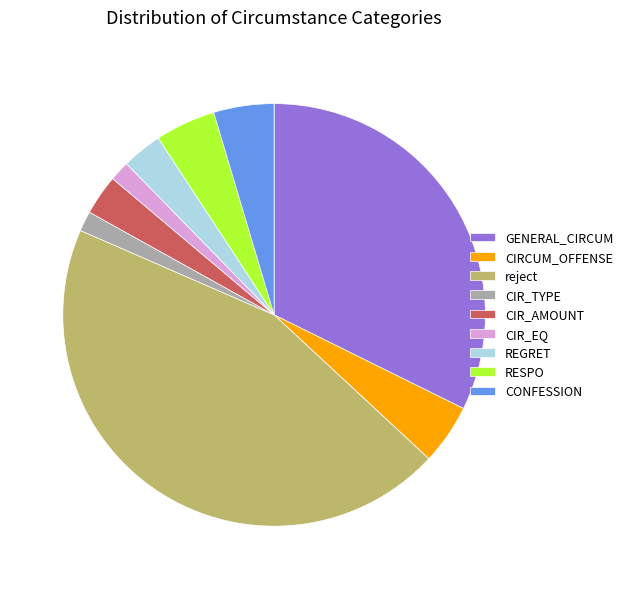

Is it true that REGRET is 3% of the pie?

True